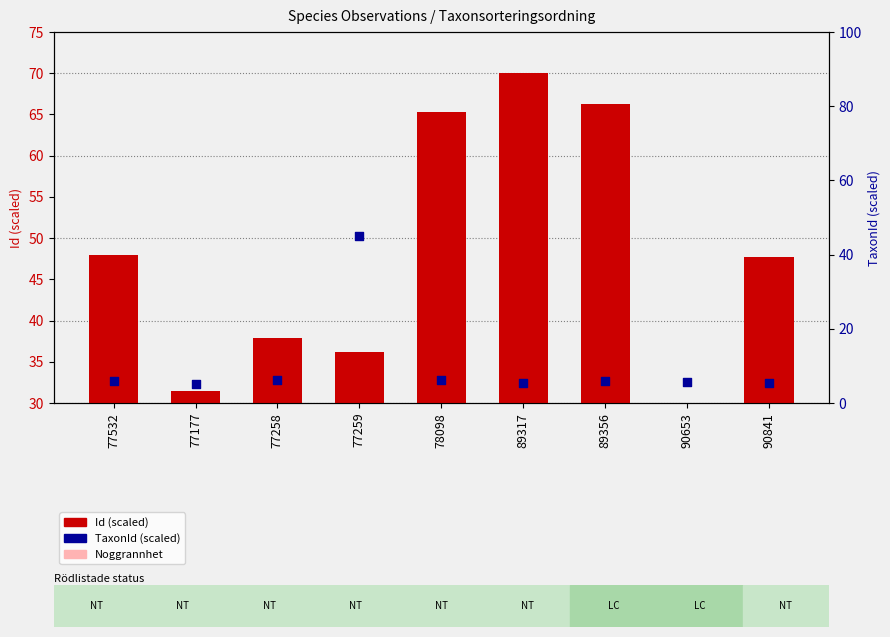

Which series reaches the minimum Y coordinate?

Noggrannhet